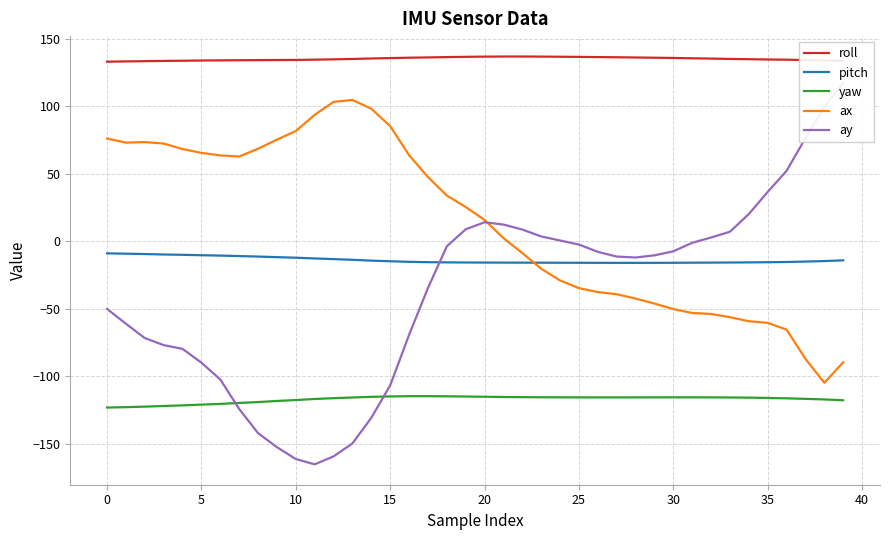

Which category has the highest value in the roll series?

21